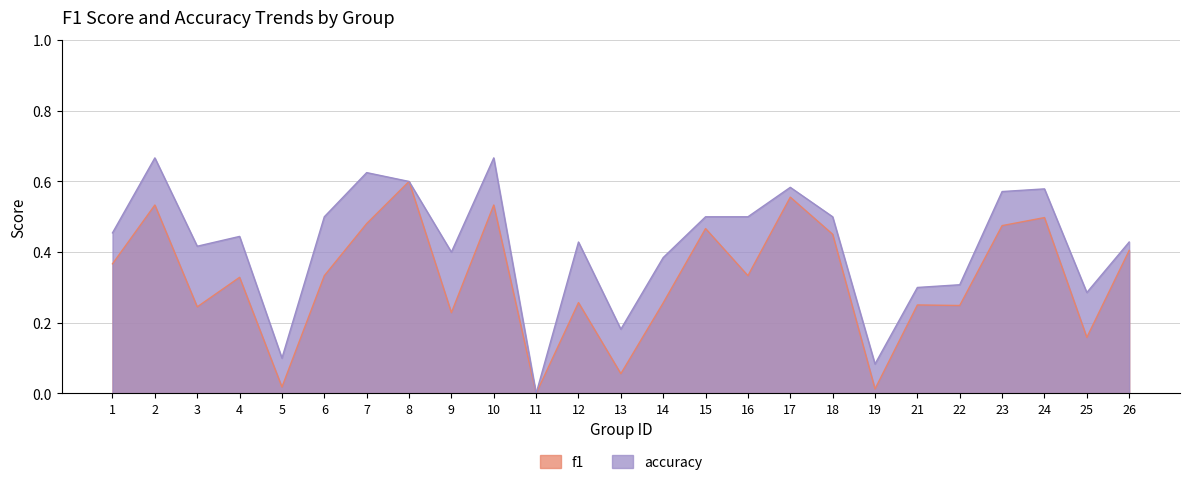

At which category is the sum across all series the highest?

2